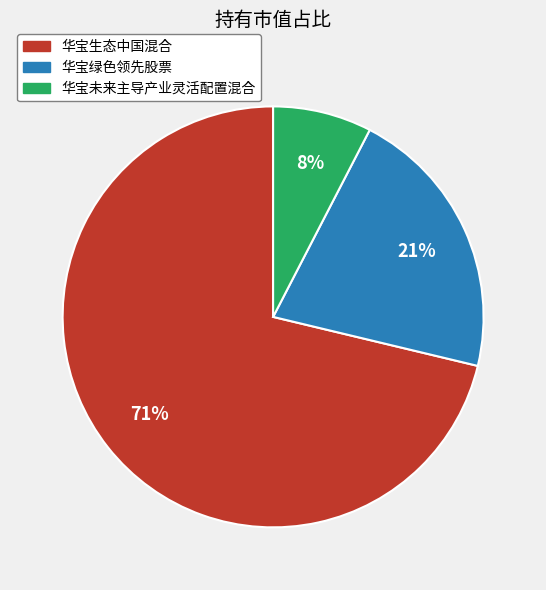

Which slice represents more than half of the pie?

华宝生态中国混合